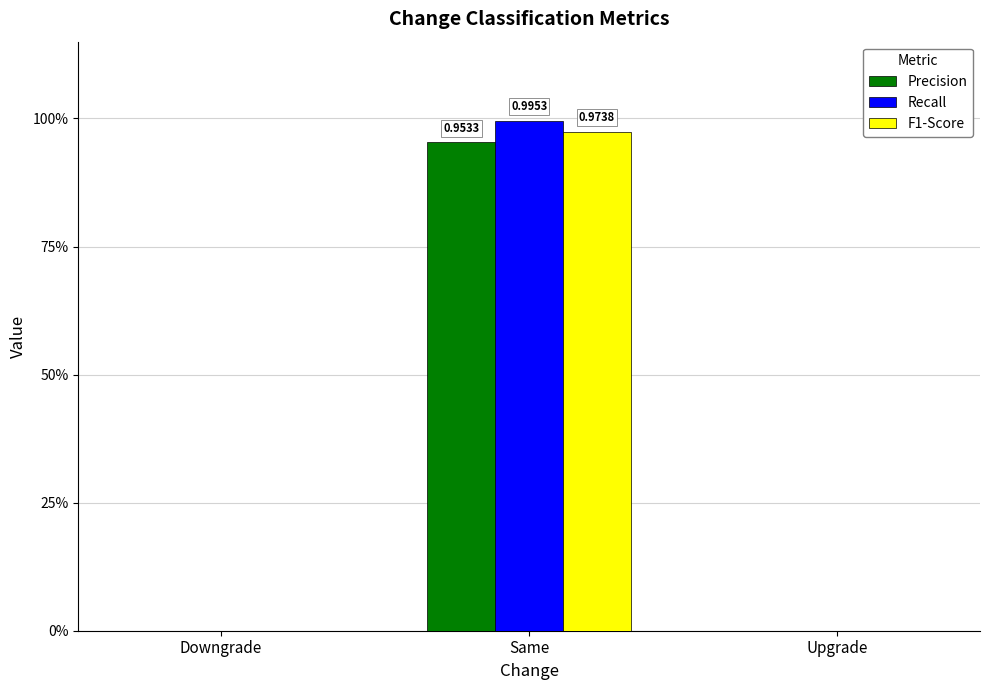

Are the bars horizontal?

No